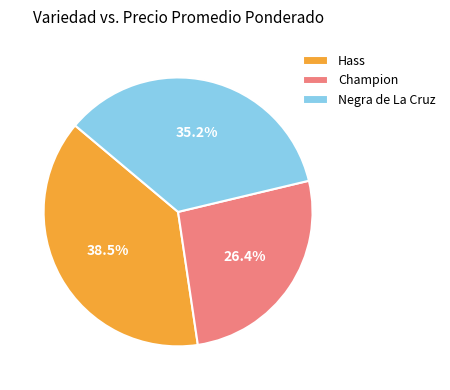

Which slice is the largest?

Hass